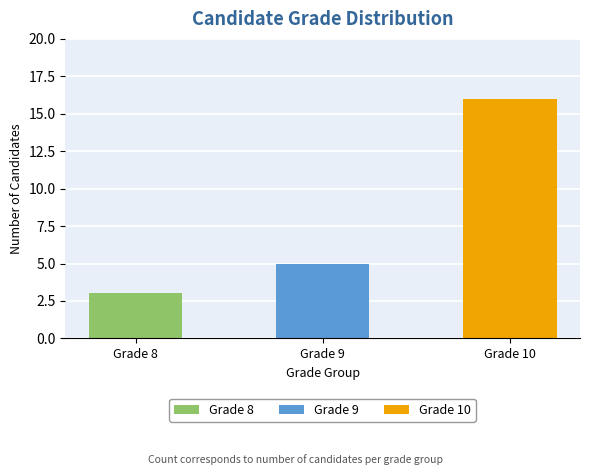

What is the change in value from Grade 8 to Grade 9?

+2